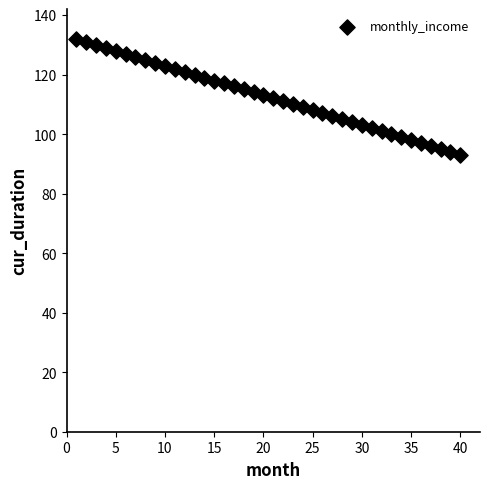

What is the range of X values (max minus min)?

39